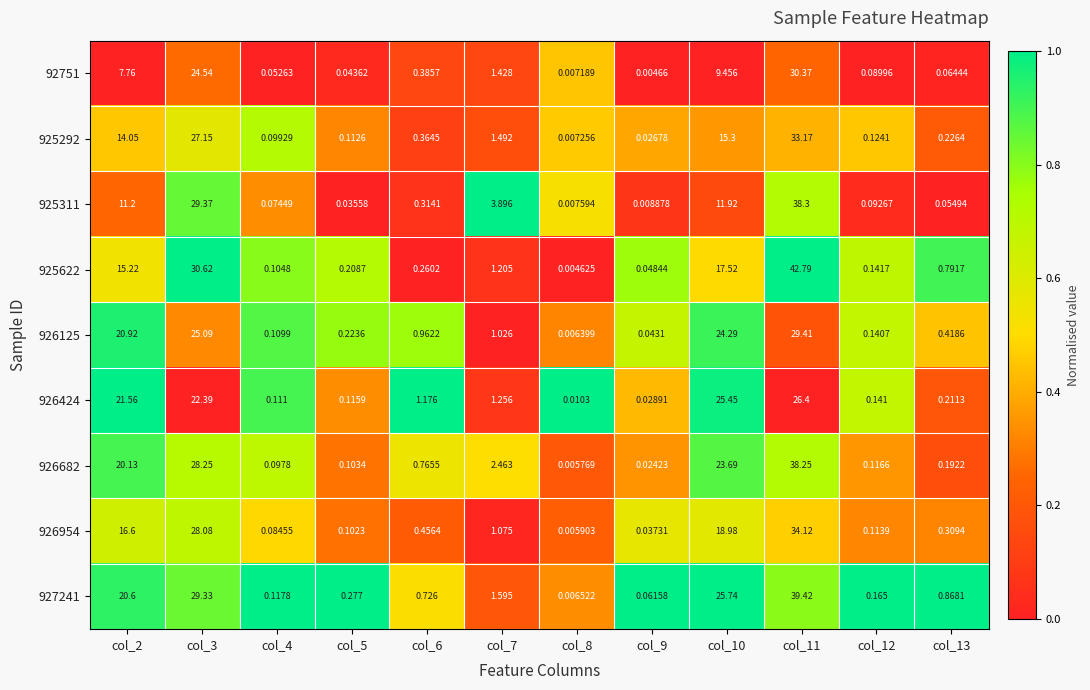

Is the value of 926424 at col_12 greater than the value of 926954 at col_5?

Yes